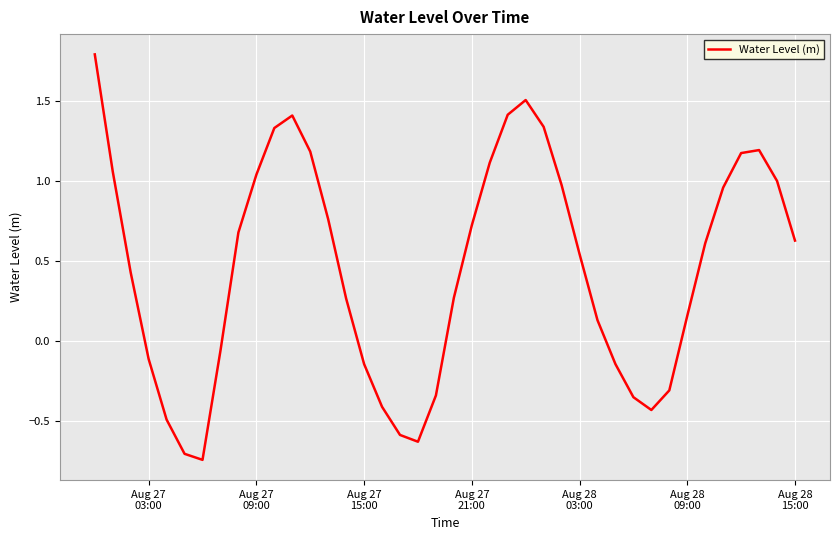

What is the difference between the maximum and minimum values?

2.5